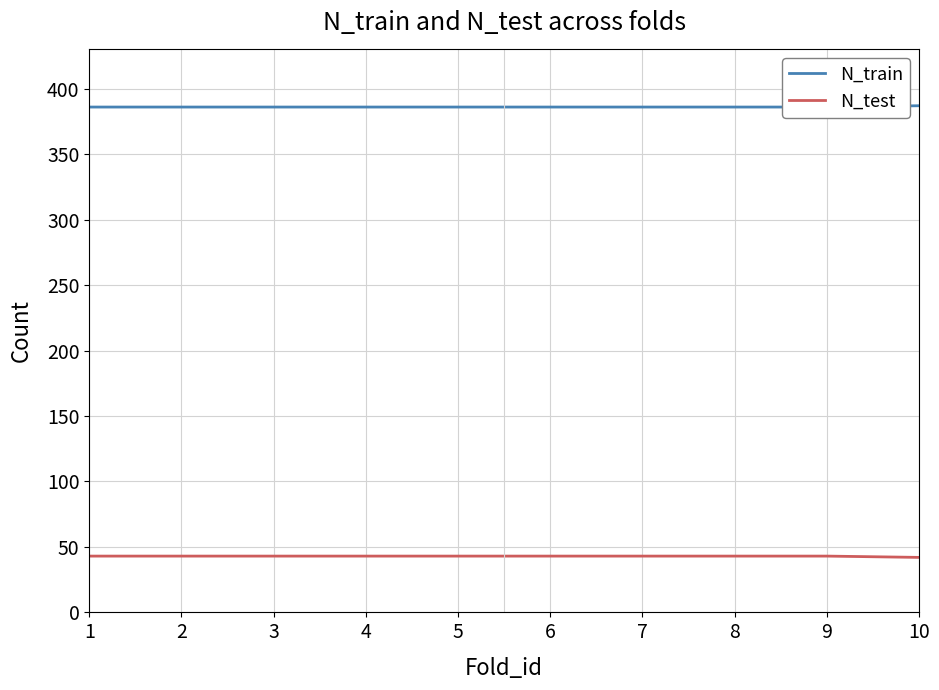

What are all the series names shown in the legend?

N_train, N_test